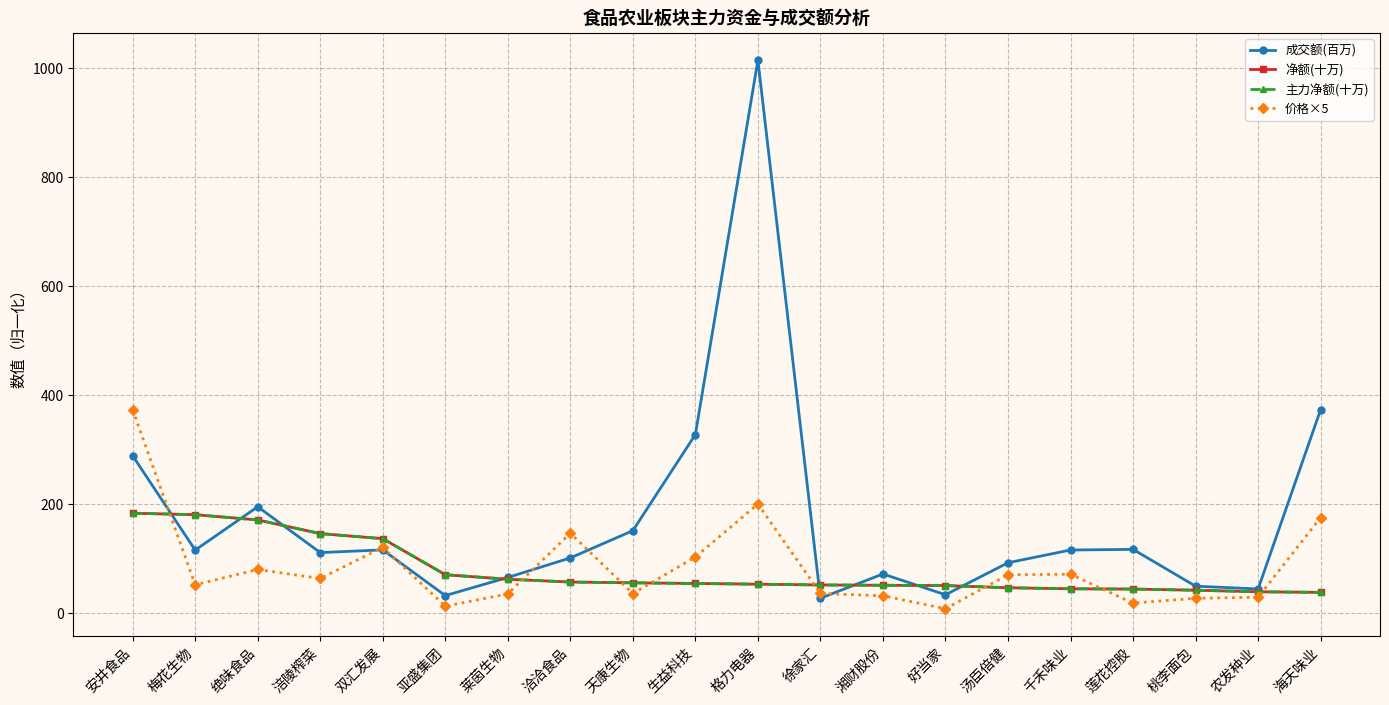

The 净额(十万) series shows 29.8 at 天康生物. True or false?

False